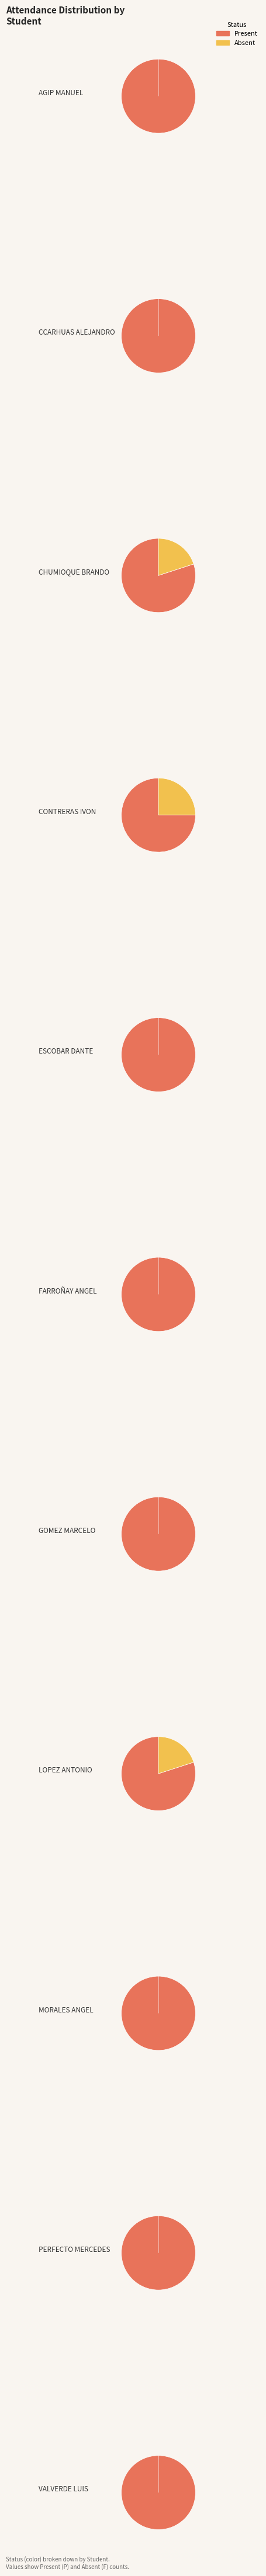

True or false: MORALES PALACIOS BLAS ANGEL accounts for 1% of the total.

False